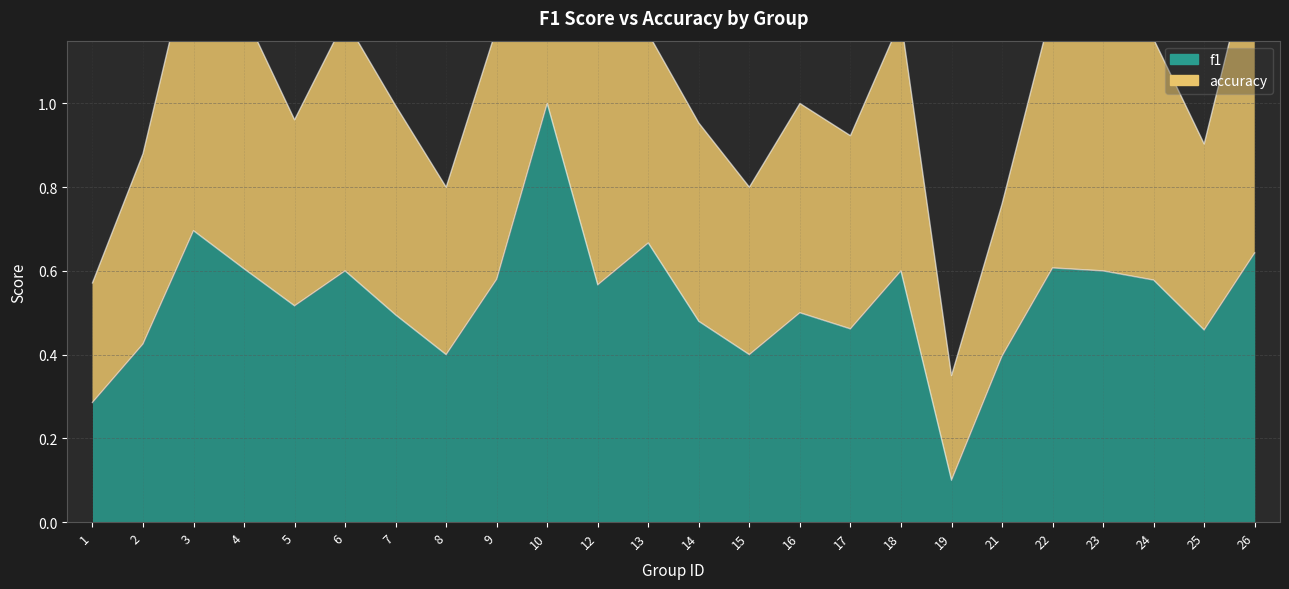

Where is the first local minimum for accuracy?

5